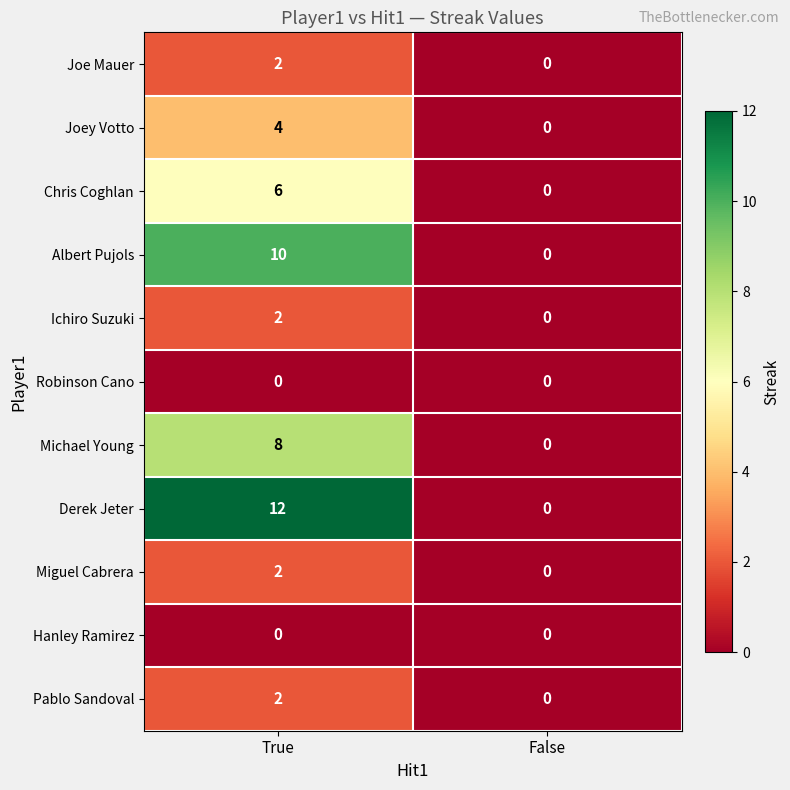

Rank the categories by Michael Young value from highest to lowest.

True, False